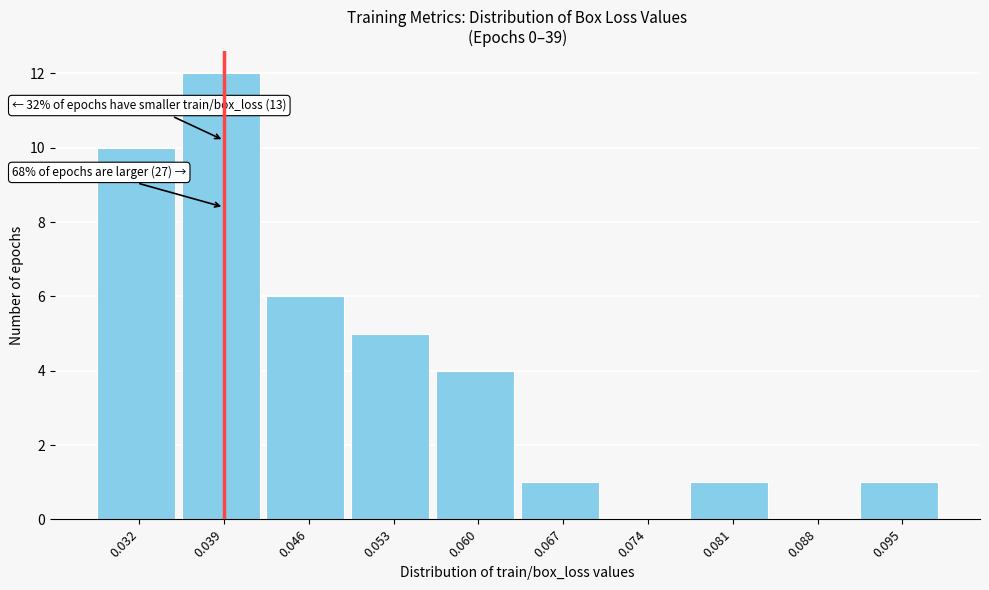

Reading right to left, list all the values displayed in this chart.

0.095=1	0.088=0	0.081=1	0.074=0	0.067=1	0.060=4	0.053=5	0.046=6	0.039=12	0.032=10